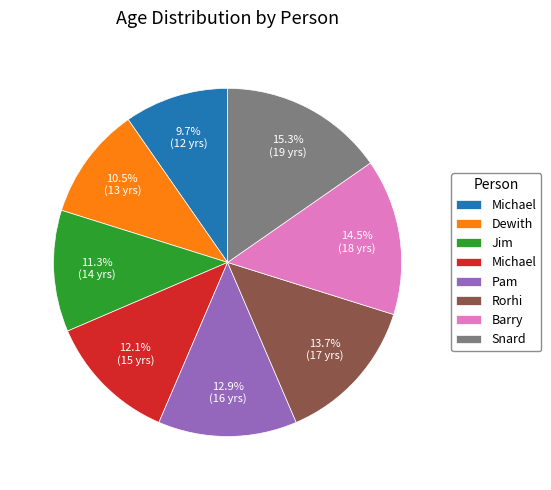

Is there a majority slice in this chart?

No